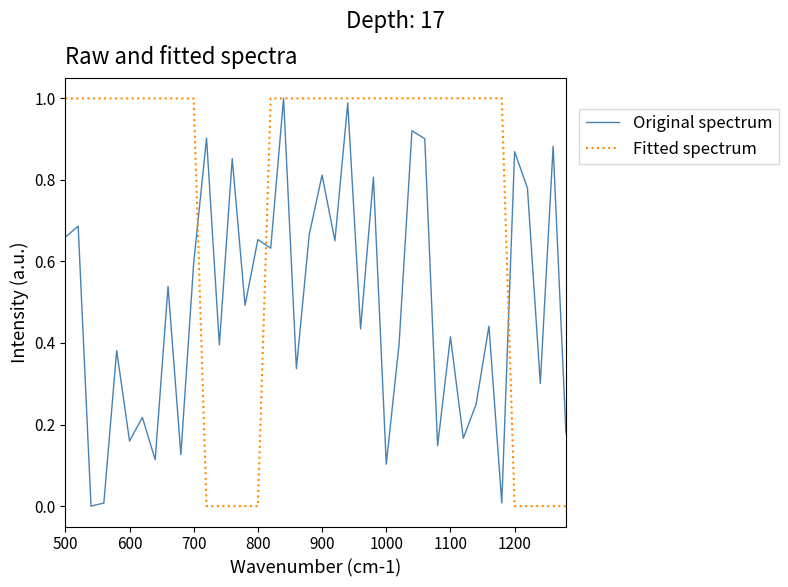

Rank the series by their average value, from highest to lowest.

Fitted spectrum, Original spectrum